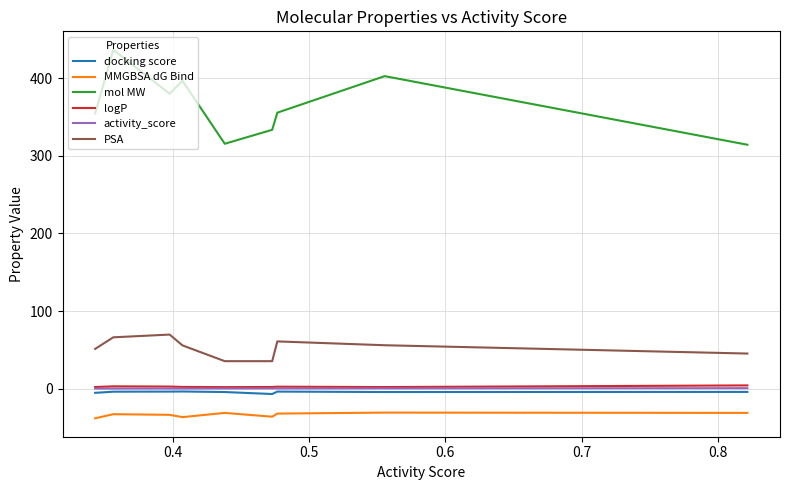

Which series has the largest range (max minus min)?

mol MW